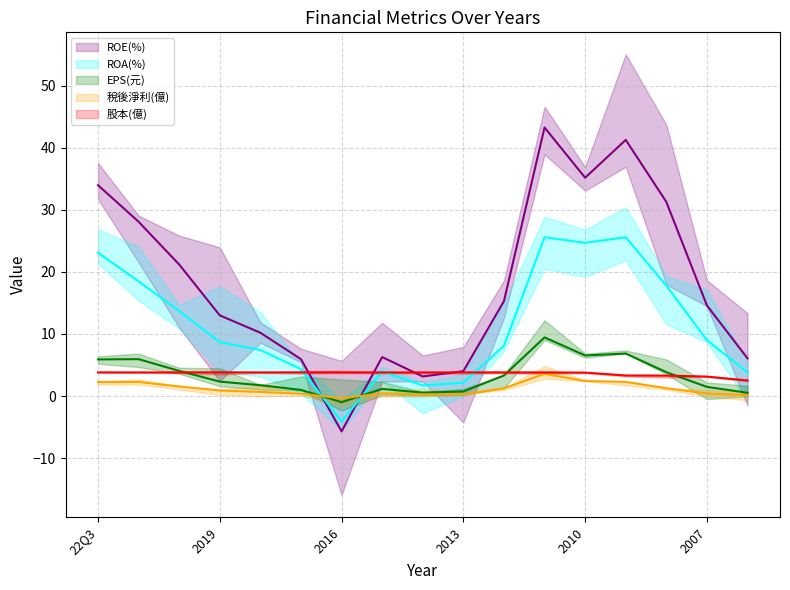

After their last crossing, which series has the higher values: EPS(元) (mean) or 稅後淨利(億) (mean)?

EPS(元) (mean)